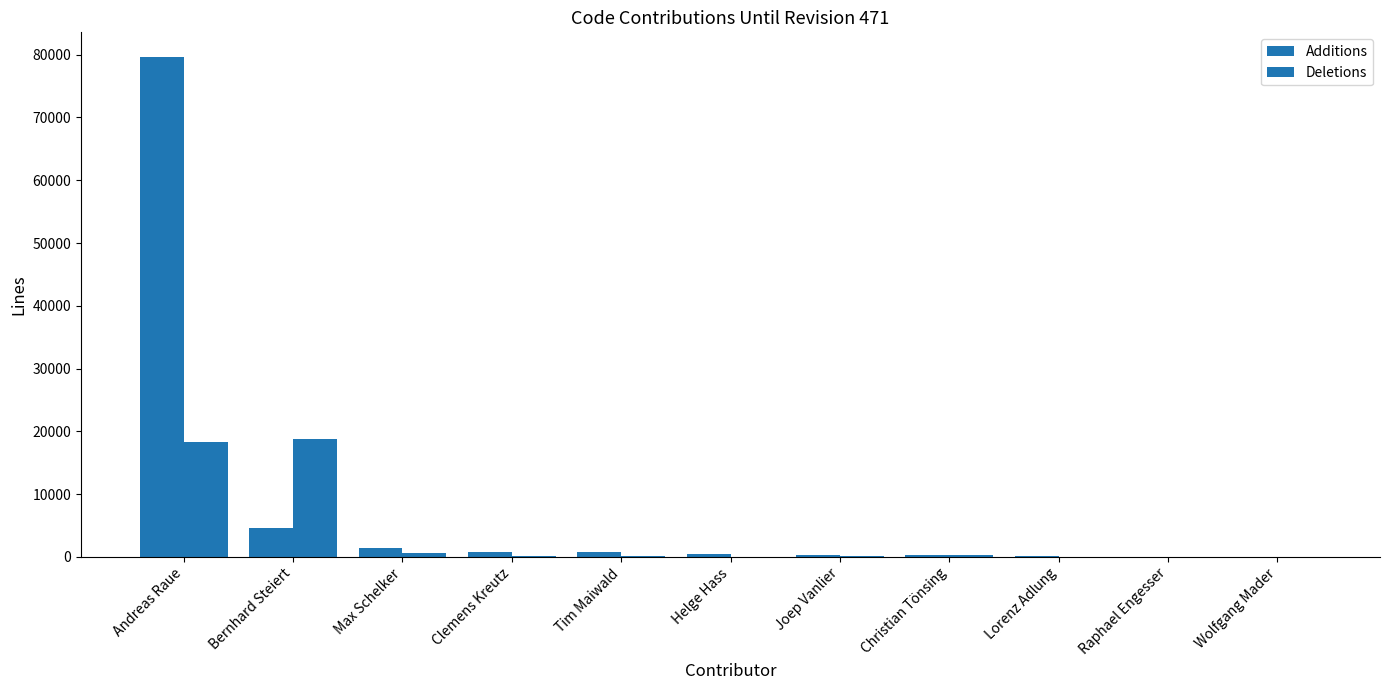

How many distinct data groups are displayed?

2